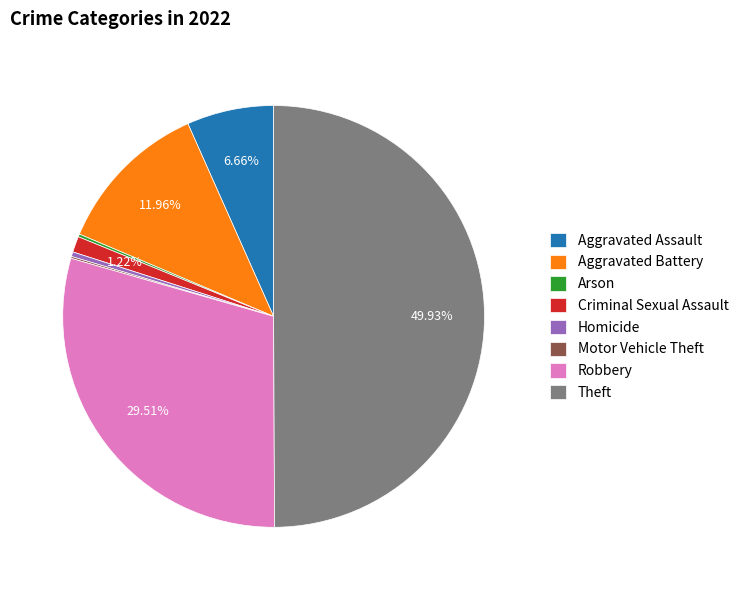

To the nearest percent, what is the average slice percentage?

12%